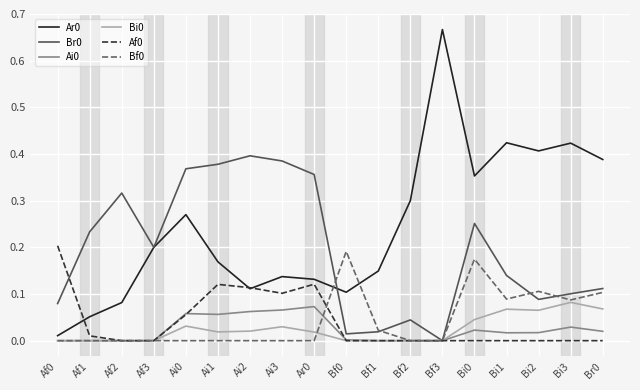

Is it true that Ai0 equals 0.0 at Bf2?

True